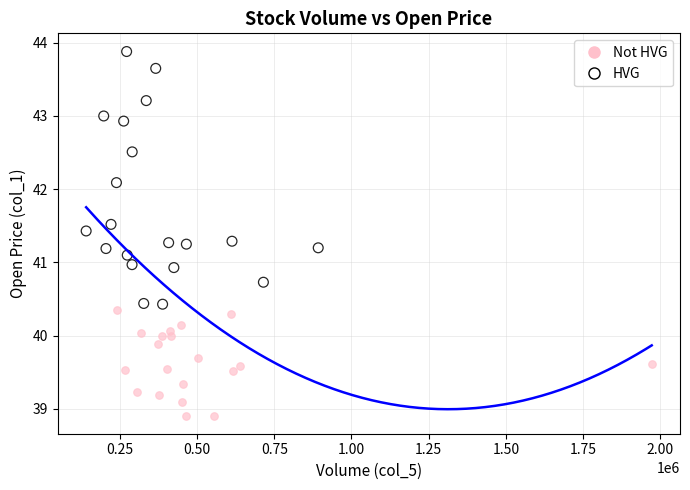

Which series contains the highest Y value?

HVG